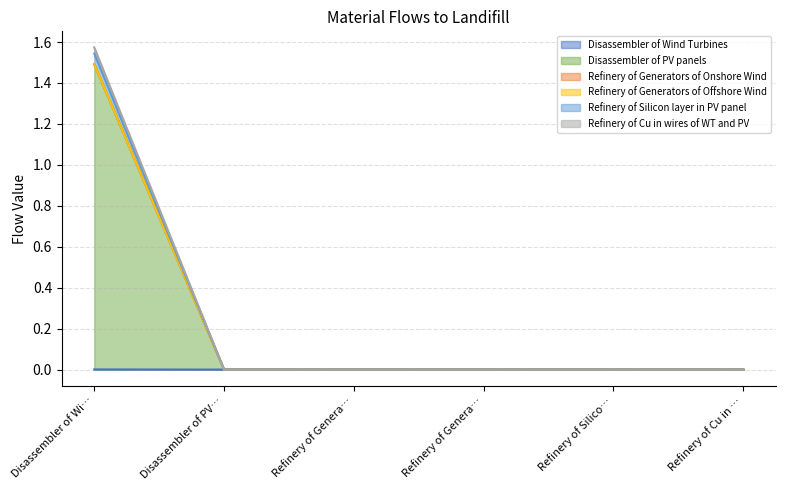

At which label does Refinery of Silicon layer in PV panel reach its peak?

Disassembler of Wi…